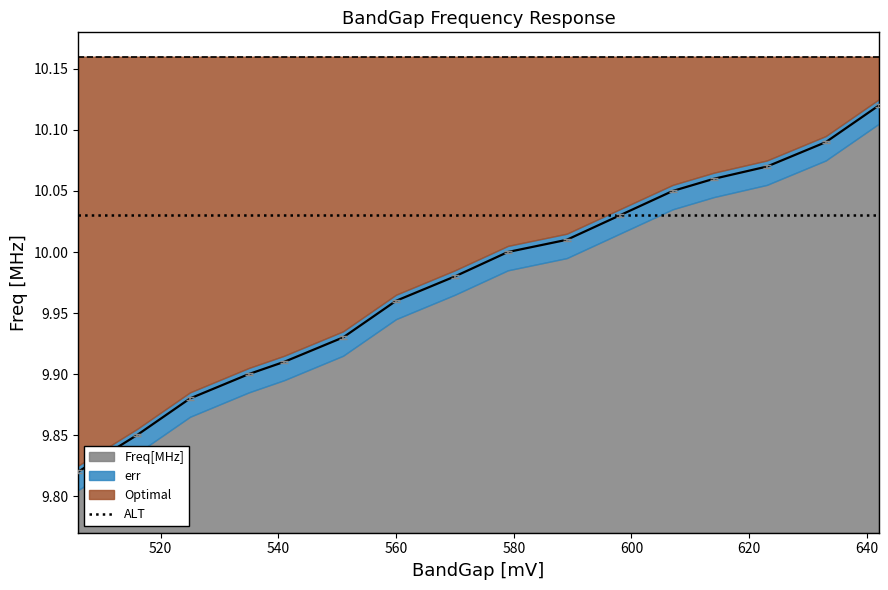

Approximately how many times larger is the value at 614 compared to 579?

1.0